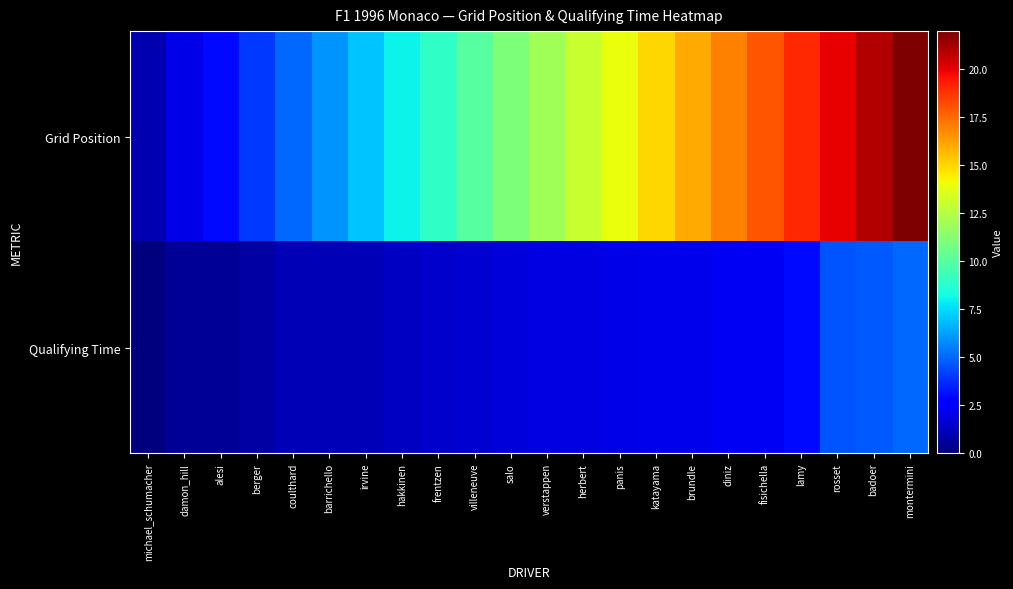

Rank the series by their average value, from highest to lowest.

Grid Position, Qualifying Time